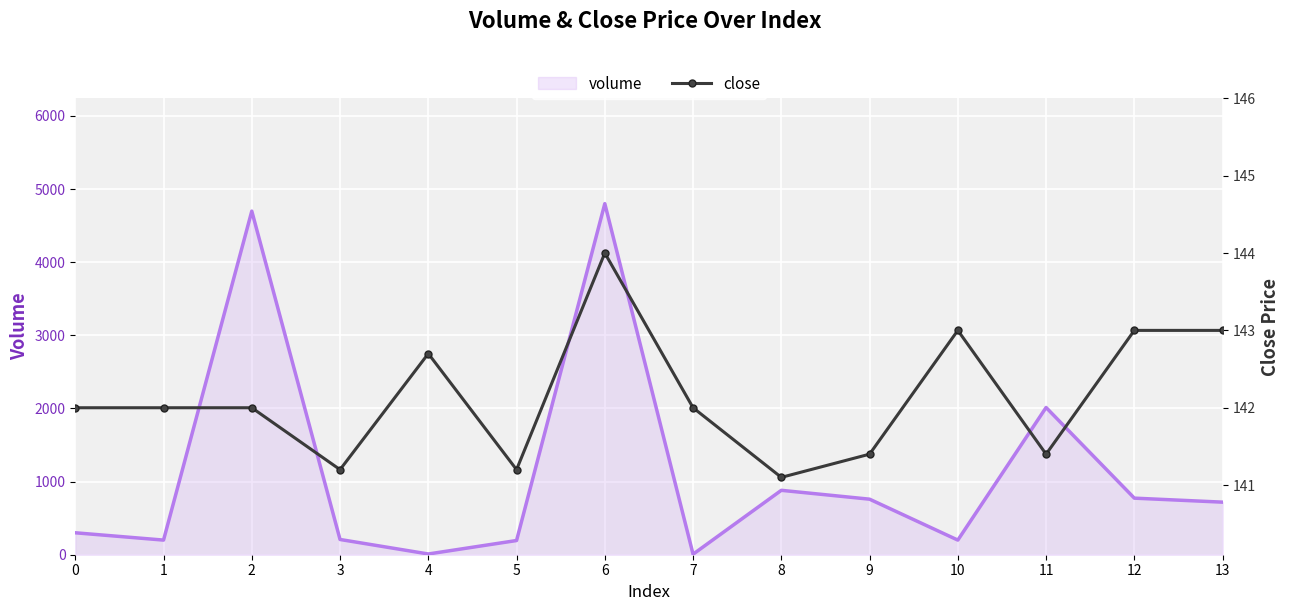

At which category does the data reach its first local valley?

3